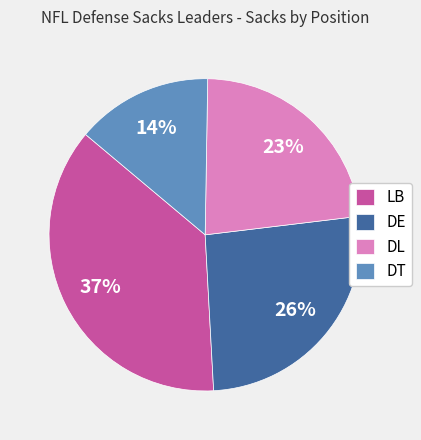

To the nearest percent, what is the average slice percentage?

25%